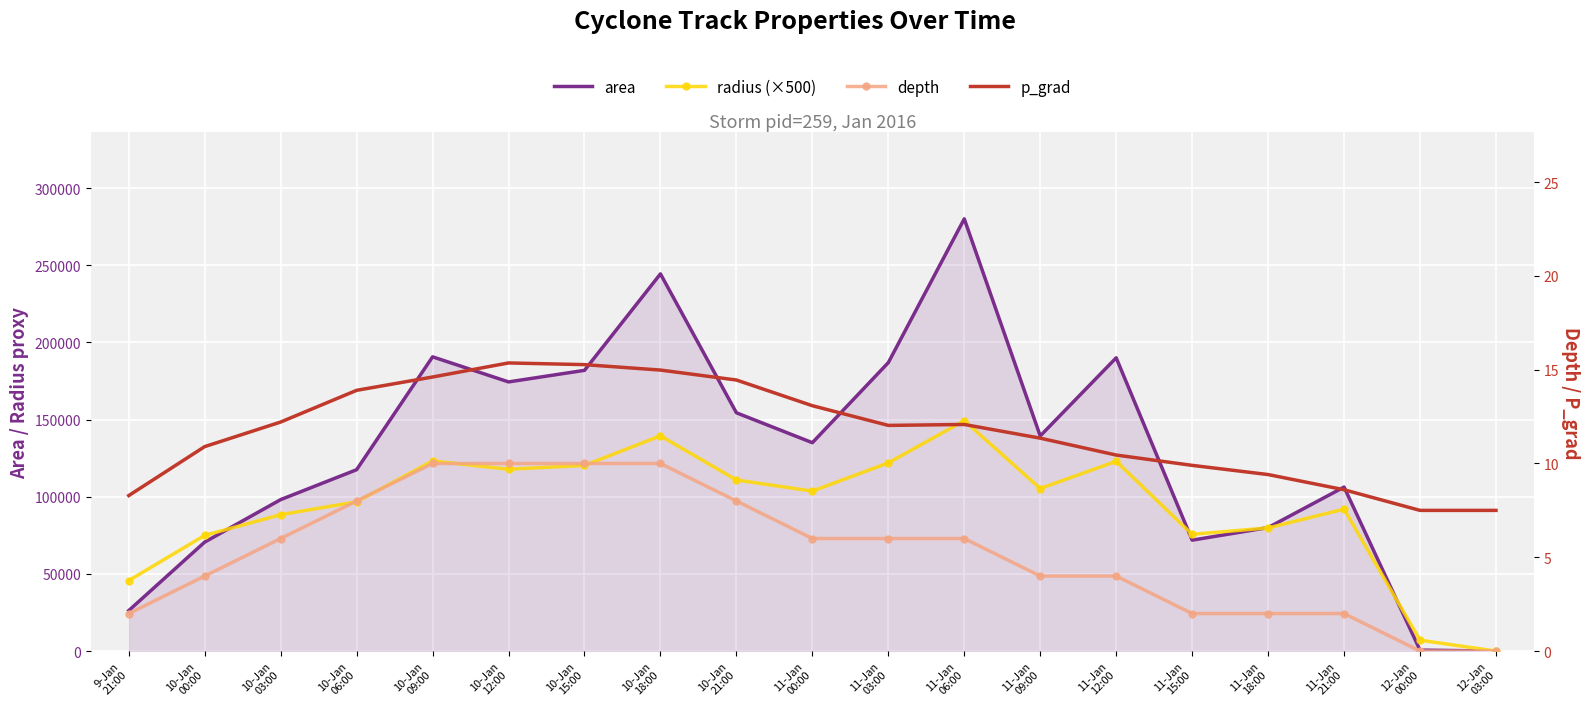

At 11-Jan
06:00, list the series in order from largest to smallest.

area, radius (×500), p_grad, depth